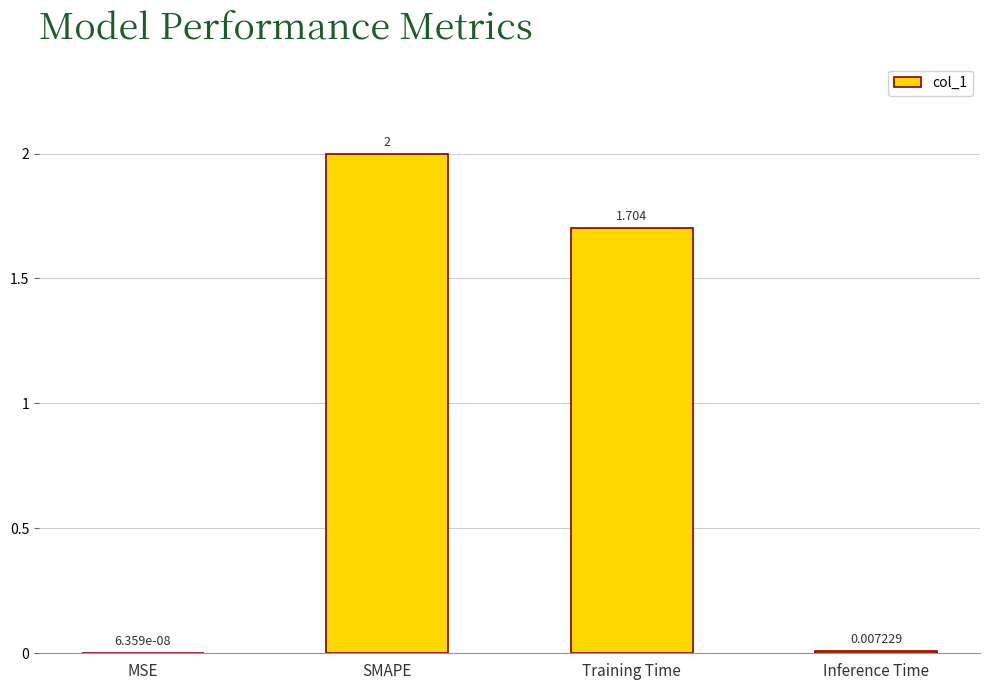

Which has a higher value, Training Time or SMAPE?

SMAPE